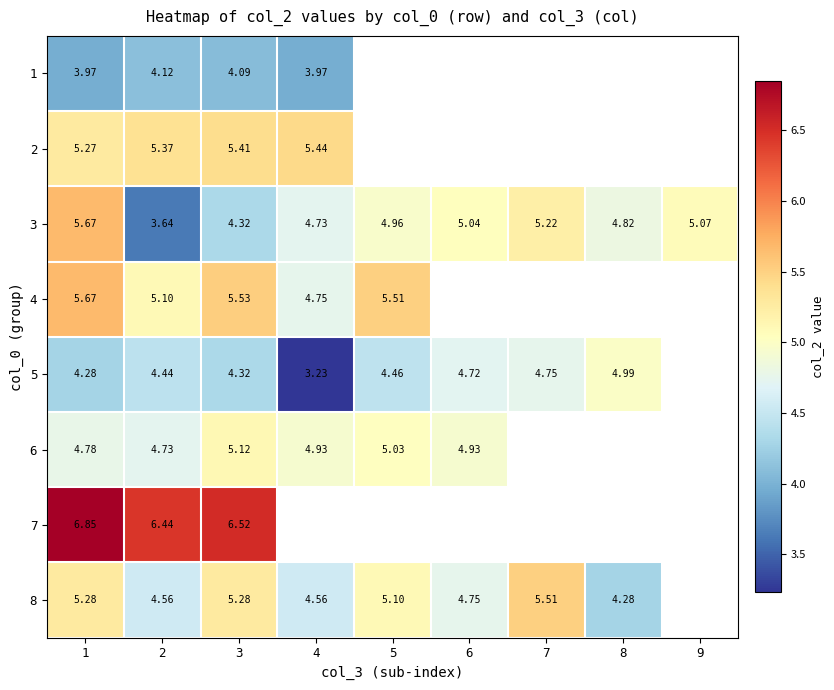

Where is 6 nearest to the value 4?

2